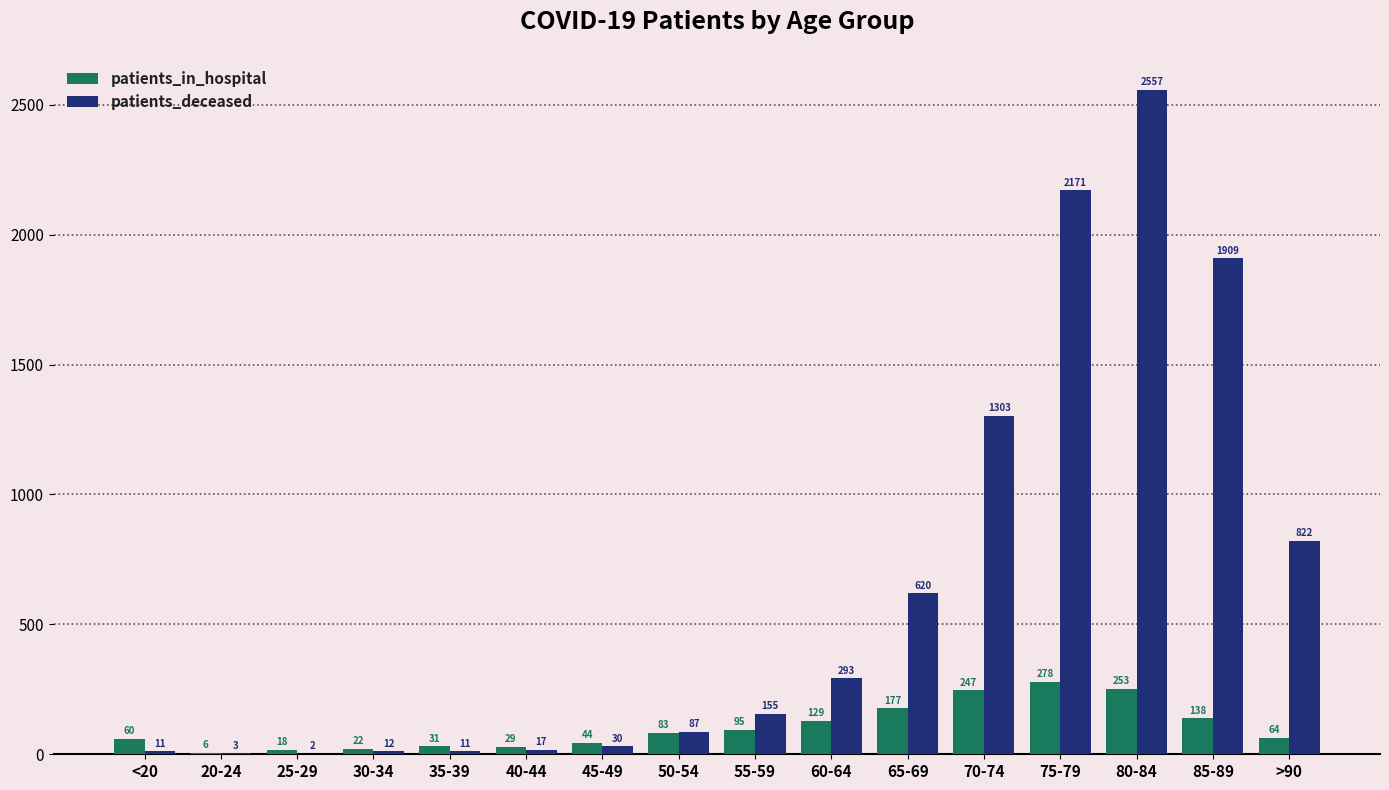

The patients_in_hospital series shows 177 at 65-69. True or false?

True